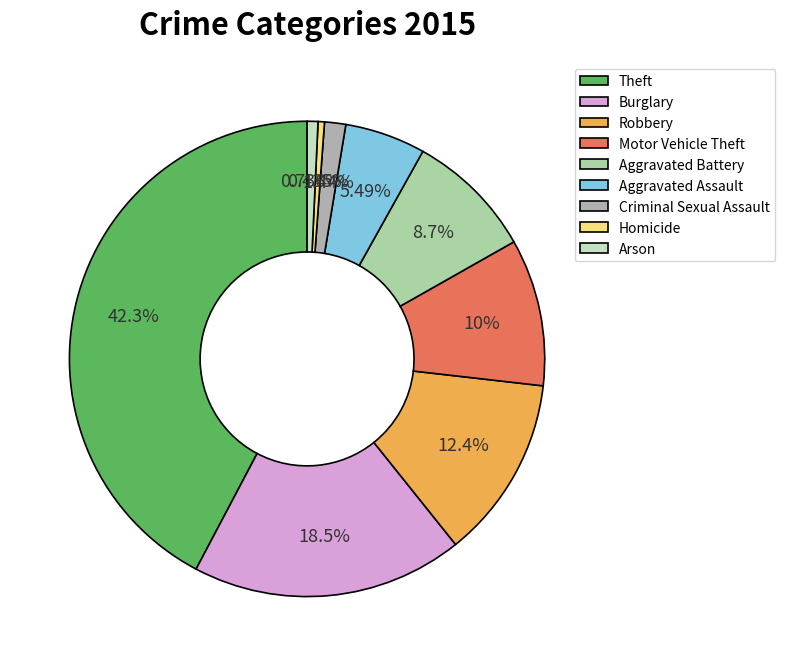

What percentage is the Burglary slice, to the nearest percent?

18%